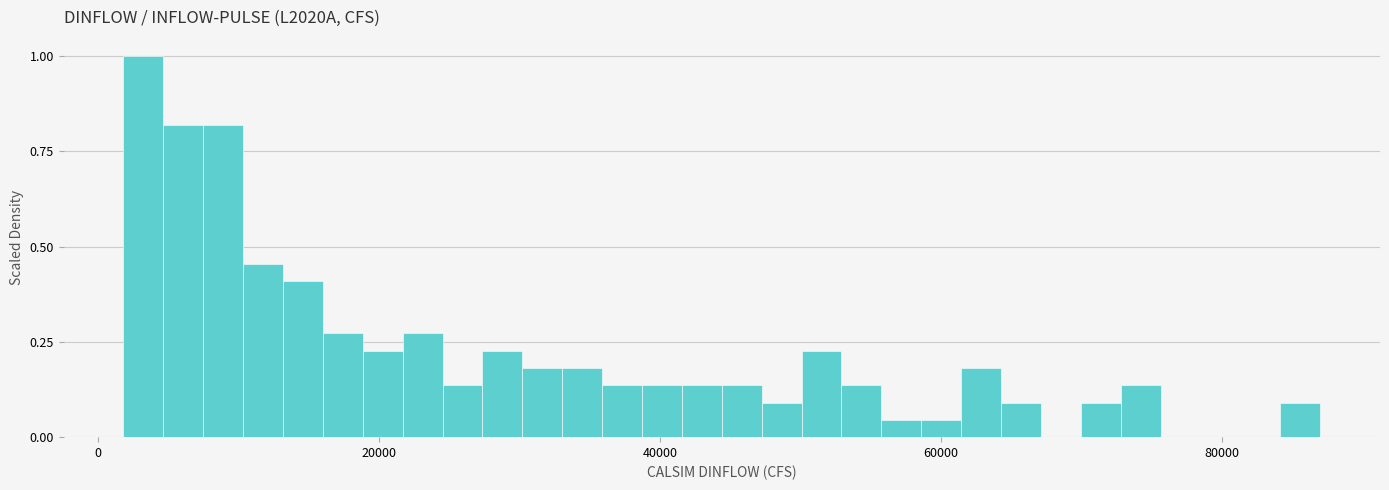

Around what value on the x-axis is the tallest bar? Give the approximate position of its centre, as read against the axis.

4000